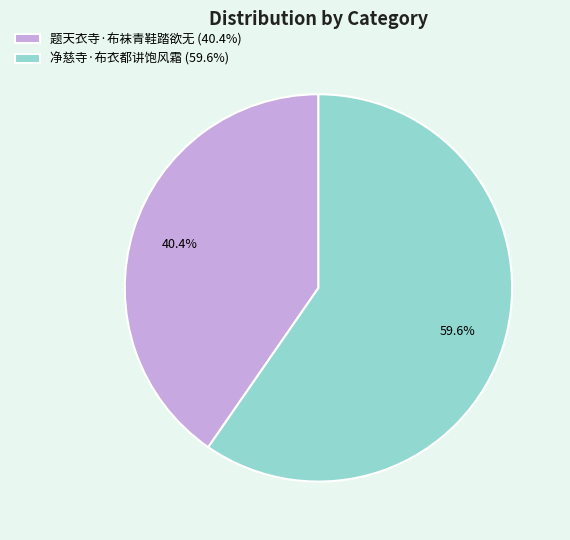

To the nearest percent, what portion does 净慈寺·布衣都讲饱风霜 represent?

60%